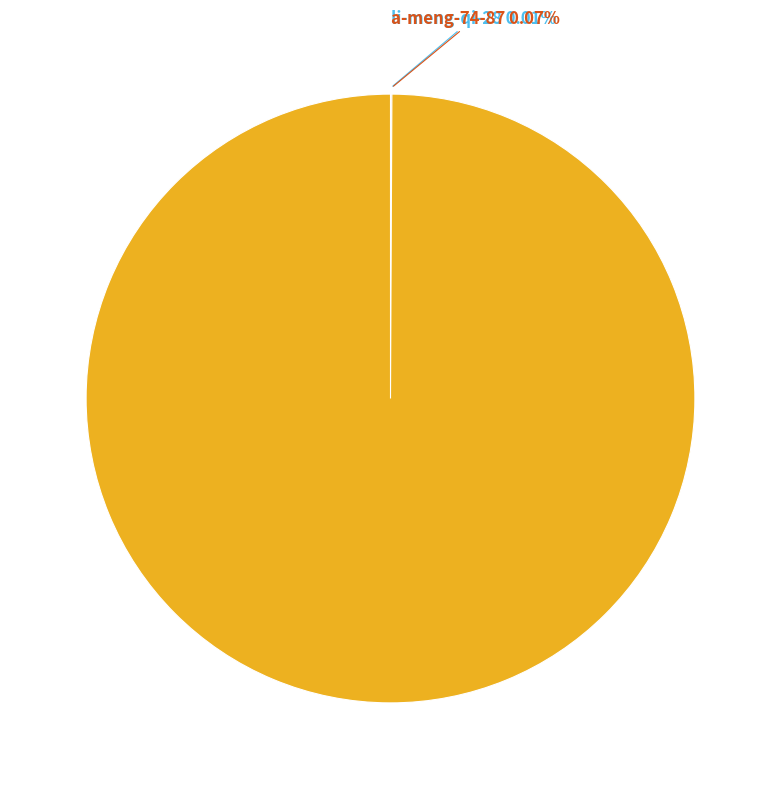

Is yaoyue-zhang-95 the majority of the pie?

Yes